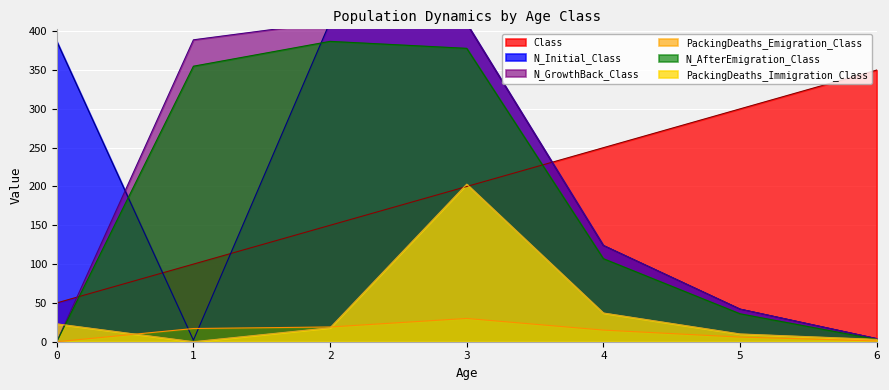

At which label does Class reach its peak?

6